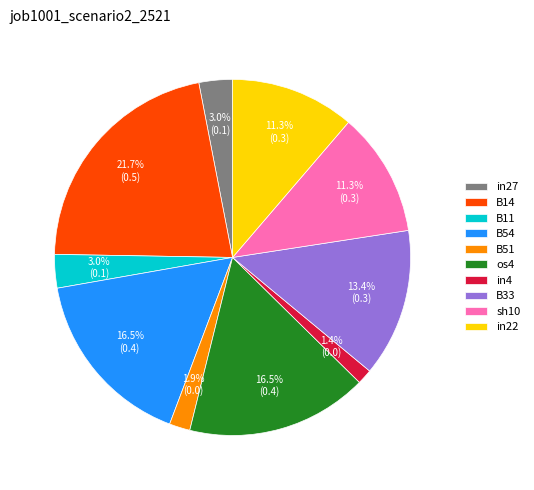

Is it true that sh10 is 11% of the pie?

True